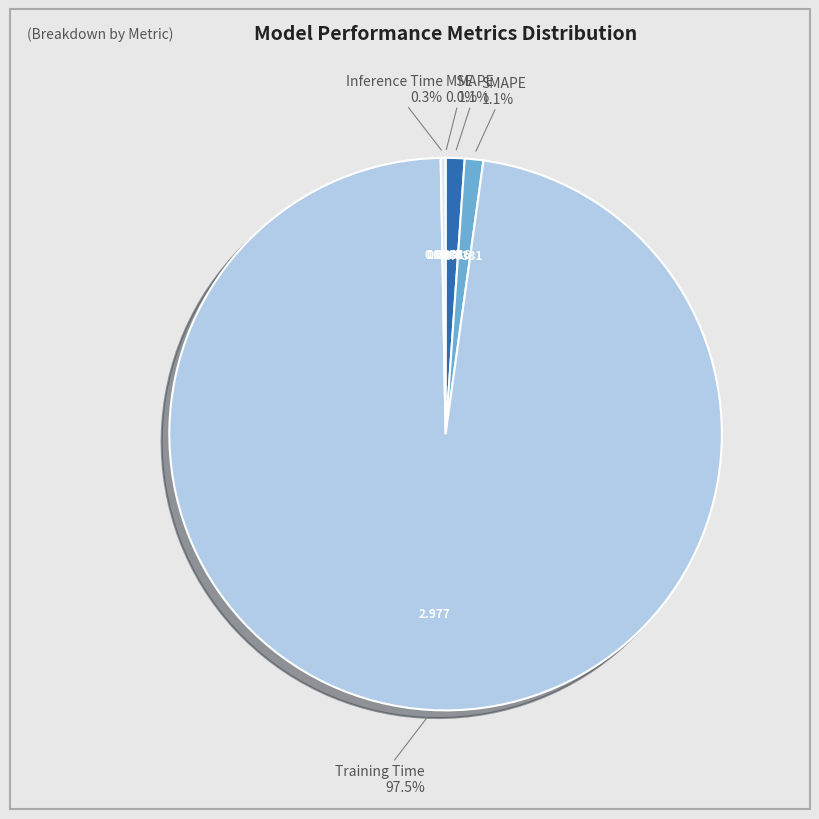

True or false: Inference Time accounts for 0% of the total.

True